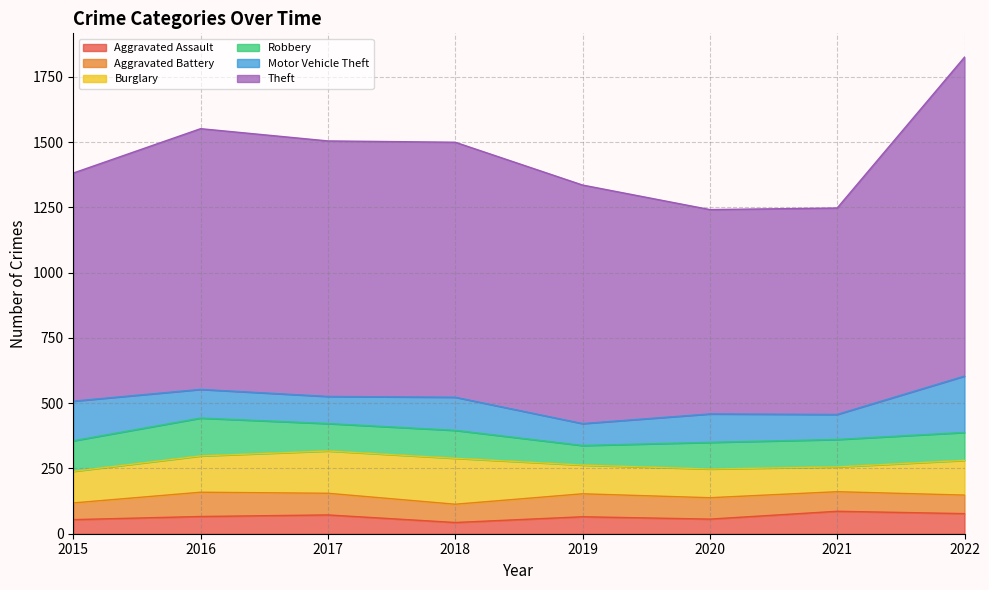

Which has a higher value, 2017 or 2020?

2017